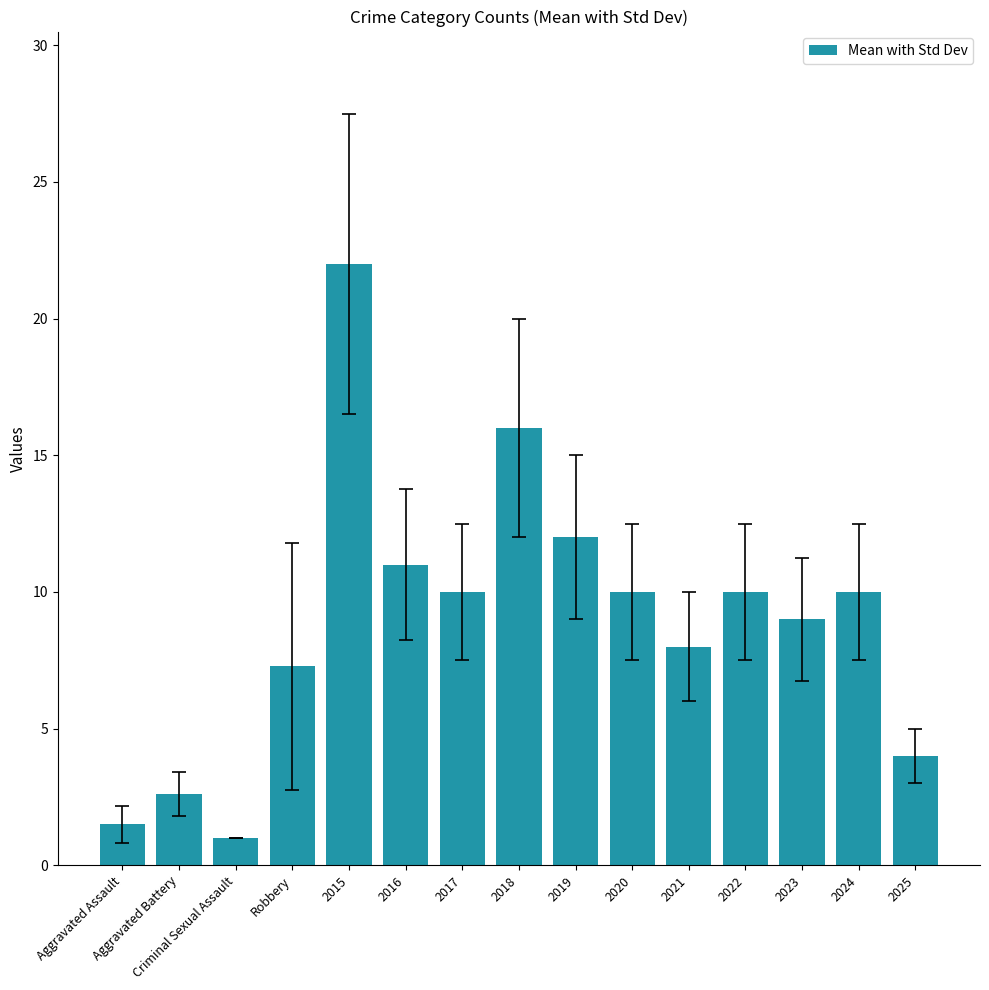

Reading left to right, list all the values displayed in this chart.

1.5	2.6	1.0	7.3	22.0	11.0	10.0	16.0	12.0	10.0	8.0	10.0	9.0	10.0	4.0